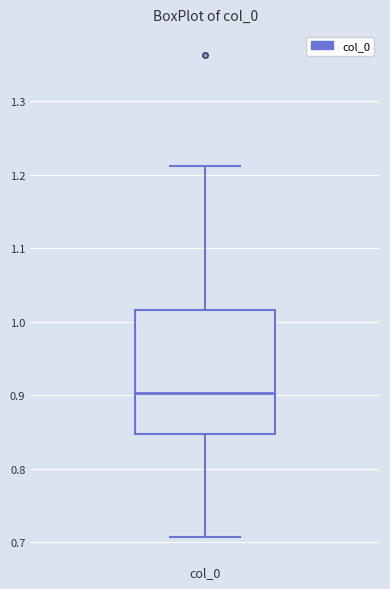

Transcribe this box plot: give where the median line is, the range the box spans, and where the two whiskers end, as read against the y-axis. The values are not printed on the chart, so give them approximately, as read against the axis.

median 0.90, box 0.85 to 1.02, whiskers 0.71 to 1.21